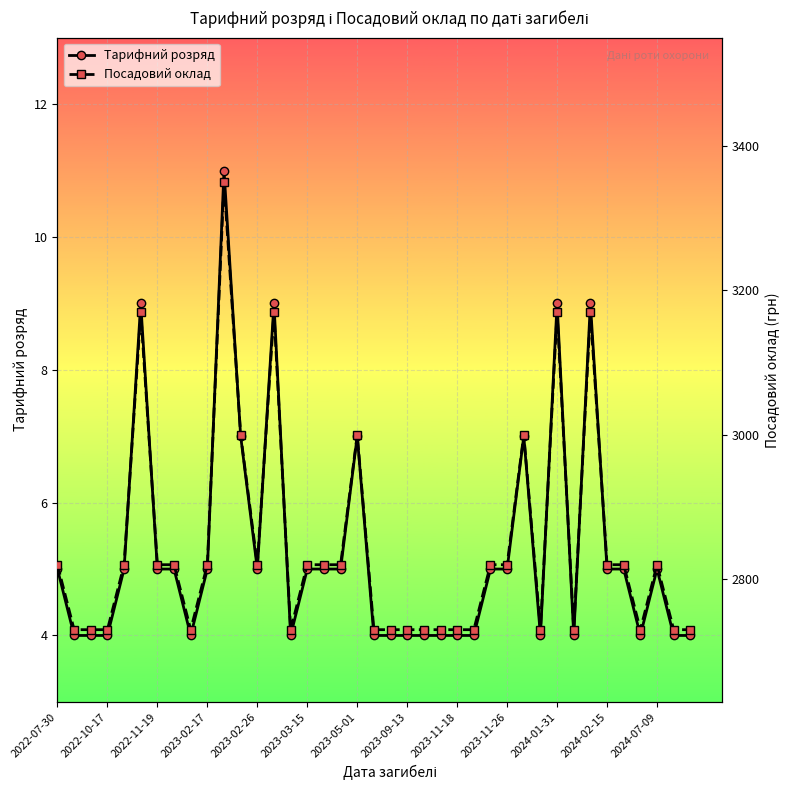

True or false: Тарифний розряд has more than 1 points higher than both neighbors.

True